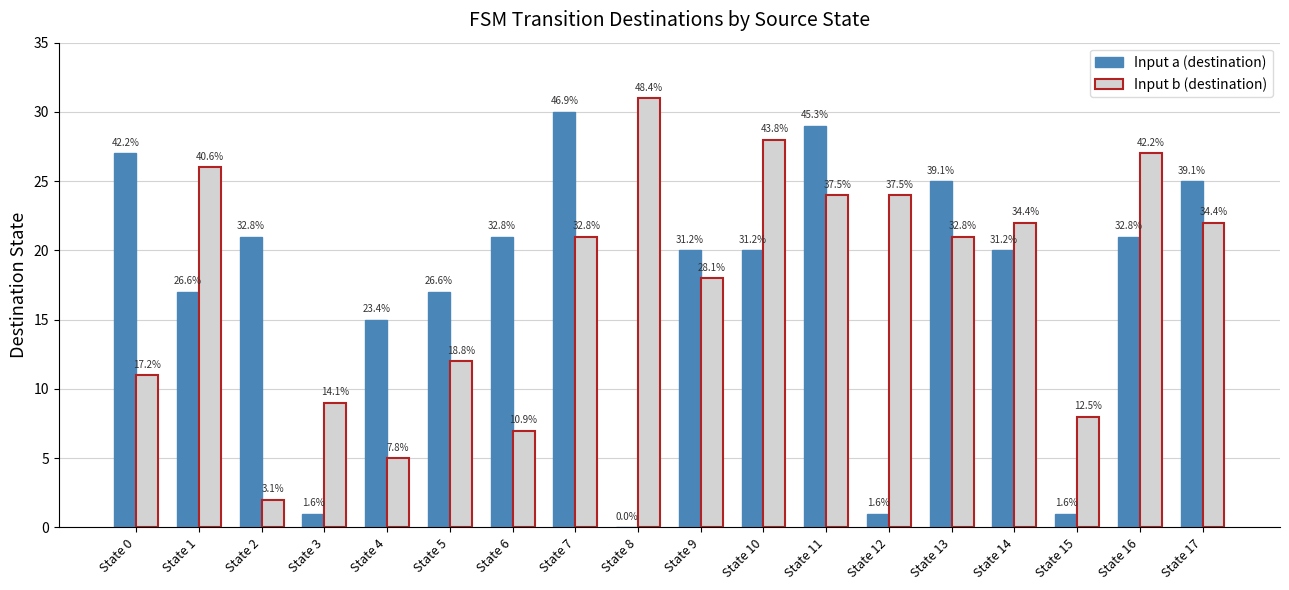

What is the difference between the maximum and minimum values in the Input a (destination) series?

30